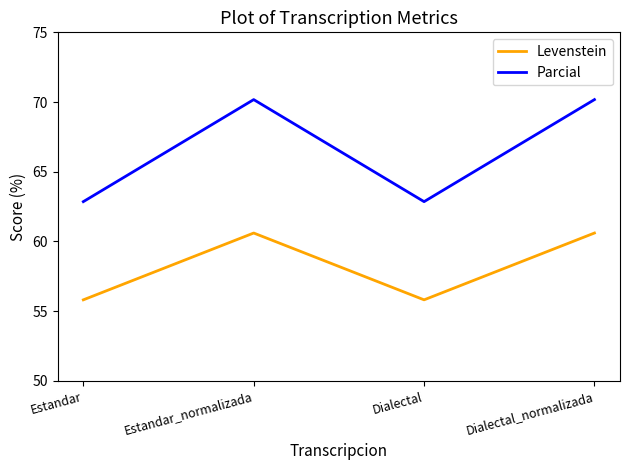

Rank the series at Estandar_normalizada from highest to lowest value.

Parcial, Levenstein